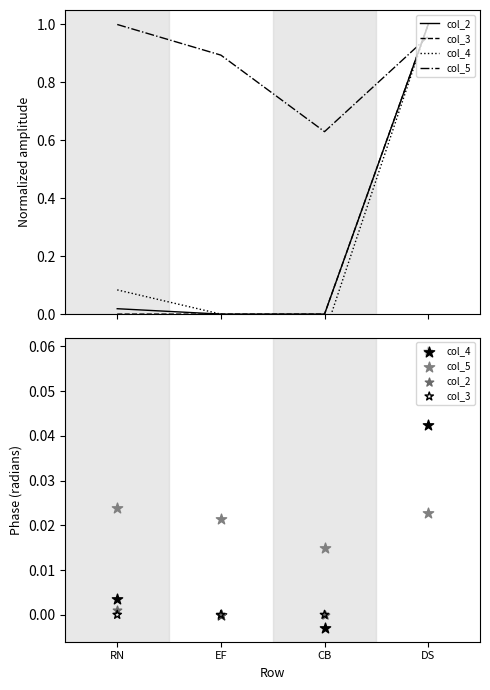

At how many categories does at least one series exceed 0?

4